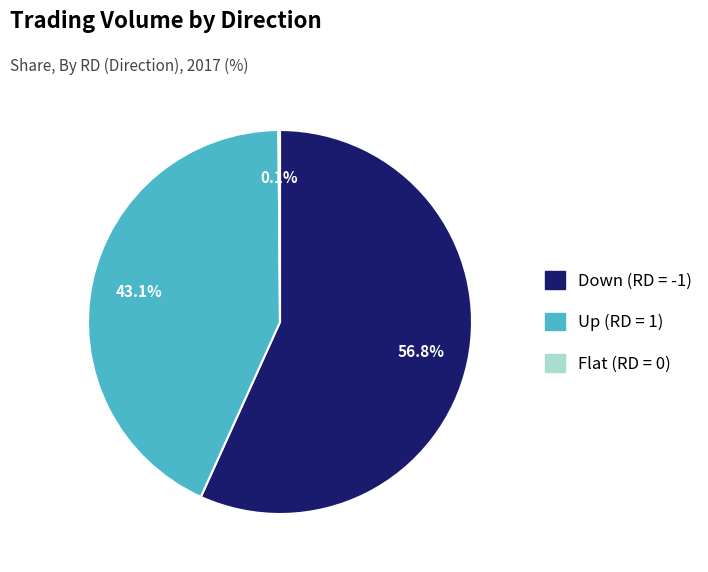

Is there a majority slice in this chart?

Yes